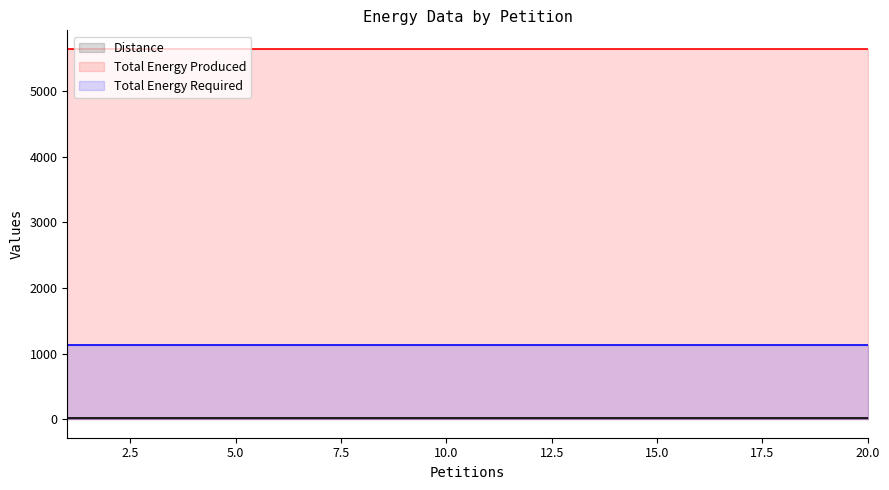

Which series has the largest total across all categories?

Total Energy Produced